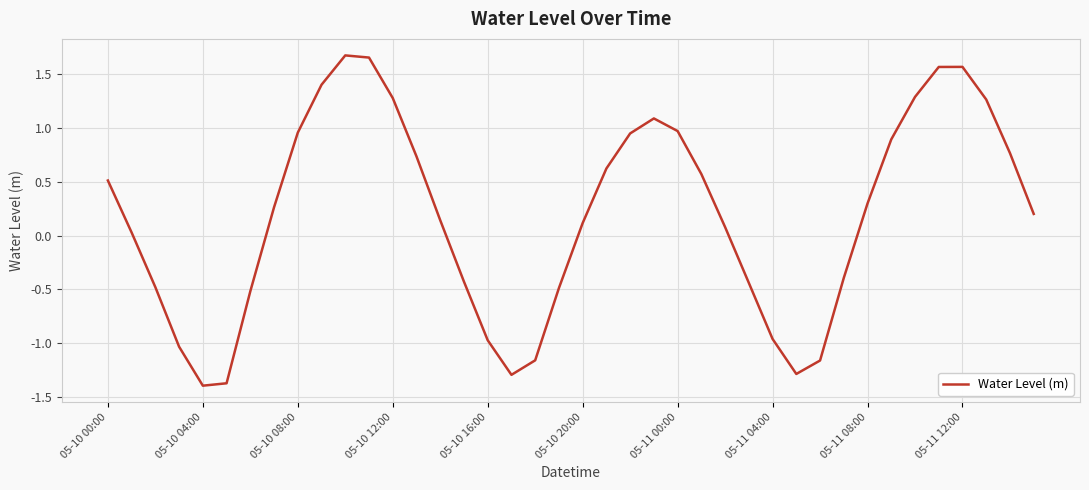

What is the smallest value displayed?

-1.4